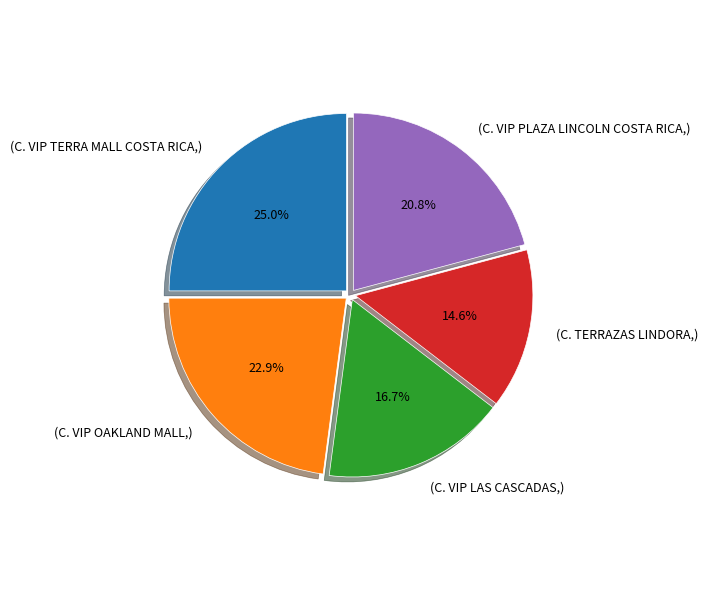

What is the smallest slice in the pie chart?

(C. TERRAZAS LINDORA,)